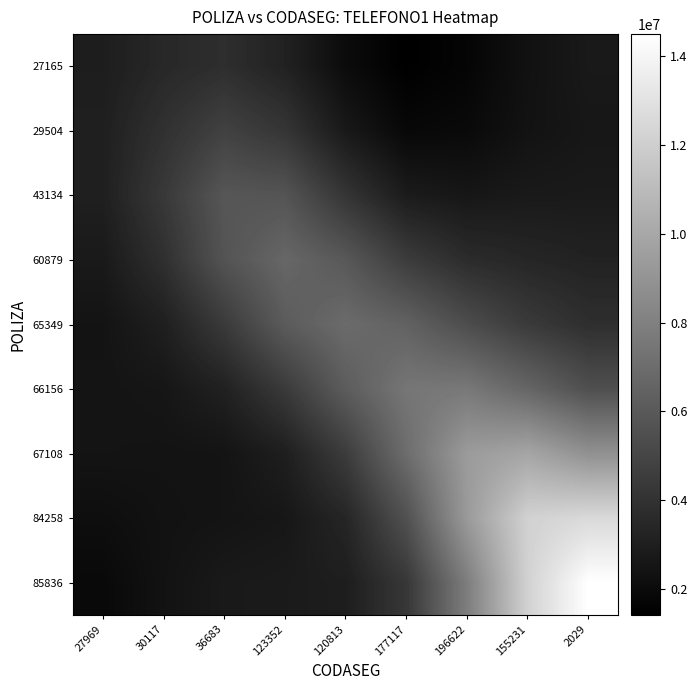

Reading left to right, list all the values displayed in this chart.

27165: 27969=2936523.2	30117=3479447.7	36683=3798013.0	123352=3140907.9	120813=2004398.7	177117=1413637.9	196622=1673815.0	155231=2314753.3	2029=2705884.7
29504: 27969=3031921.1	30117=3952052.5	36683=4769309.1	123352=4158153.8	120813=2683341.3	177117=1820614.5	196622=1917943.3	155231=2365602.5	2029=2598392.5
43134: 27969=3039758.1	30117=4335727.4	36683=5855461.1	123352=5739836.2	120813=4130196.2	177117=2820904.0	196622=2564162.1	155231=2733892.4	2029=2758319.4
60879: 27969=2732494.8	30117=3878324.8	36683=5719509.3	123352=6691690.3	120813=5942481.0	177117=4516620.6	196622=3664450.7	155231=3366417.4	2029=3166948.2
65349: 27969=2424812.0	30117=3019352.0	36683=4430544.6	123352=6102318.7	120813=6910469.8	177117=6439555.3	196622=5367969.3	155231=4416236.1	2029=3812314.6
66156: 27969=2444578.3	30117=2552215.2	36683=3117481.3	123352=4416978.8	120813=6168665.3	177117=7469563.0	196622=7586763.8	155231=6613450.7	2029=5481866.7
67108: 27969=2441478.8	30117=2408454.9	36683=2438401.9	123352=2979594.8	120813=4521291.8	177117=7002564.1	196622=9366997.8	155231=9895749.7	2029=8831354.0
84258: 27969=2157286.0	30117=2349288.1	36683=2440790.2	123352=2585912.9	120813=3354693.1	177117=5575080.7	196622=9309125.1	155231=12157298.9	2029=12565509.6
85836: 27969=1886952.7	30117=2371357.3	36683=2722979.4	123352=2786674.0	120813=2941356.3	177117=4261672.8	196622=7855335.1	155231=12174256.3	2029=14502837.5